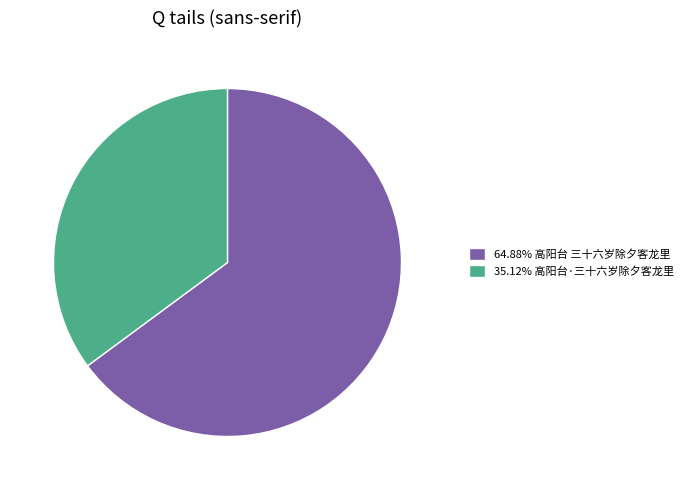

Combined, do 35.12% 高阳台·三十六岁除夕客龙里 and 64.88% 高阳台 三十六岁除夕客龙里 account for over 50%?

Yes